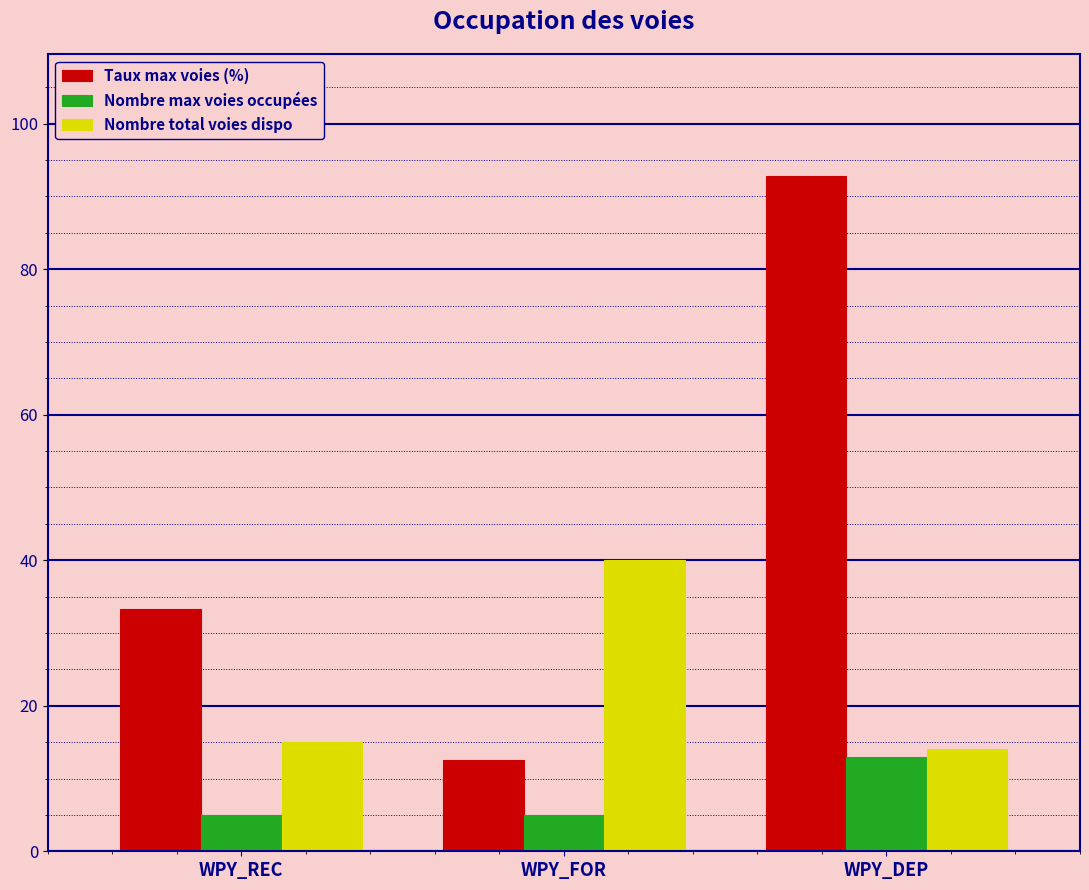

The value of Taux max voies (%) at WPY_REC is 33.3. True or false?

True